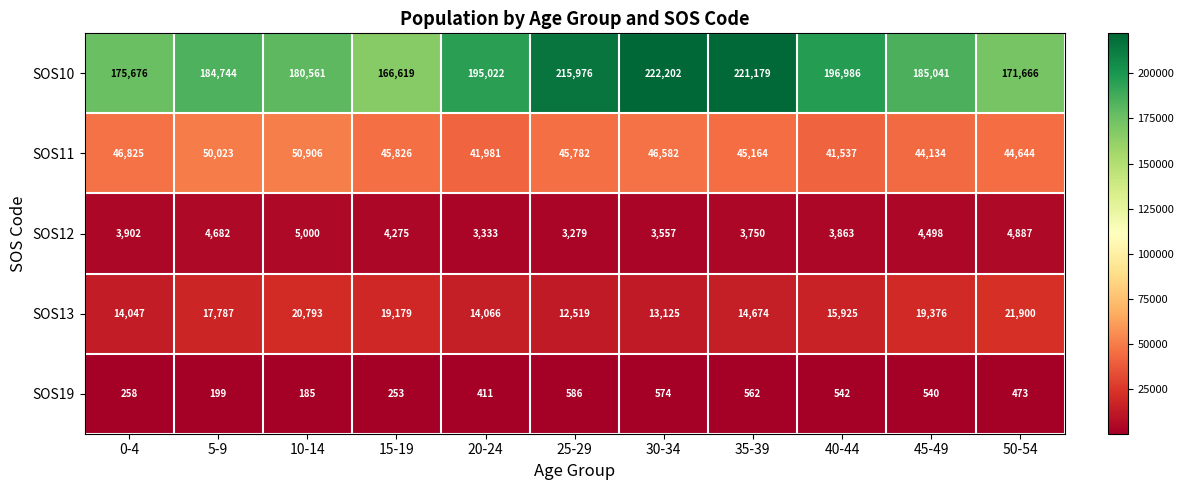

What is the sum of the SOS13 values at 20-24 and 50-54?

35966